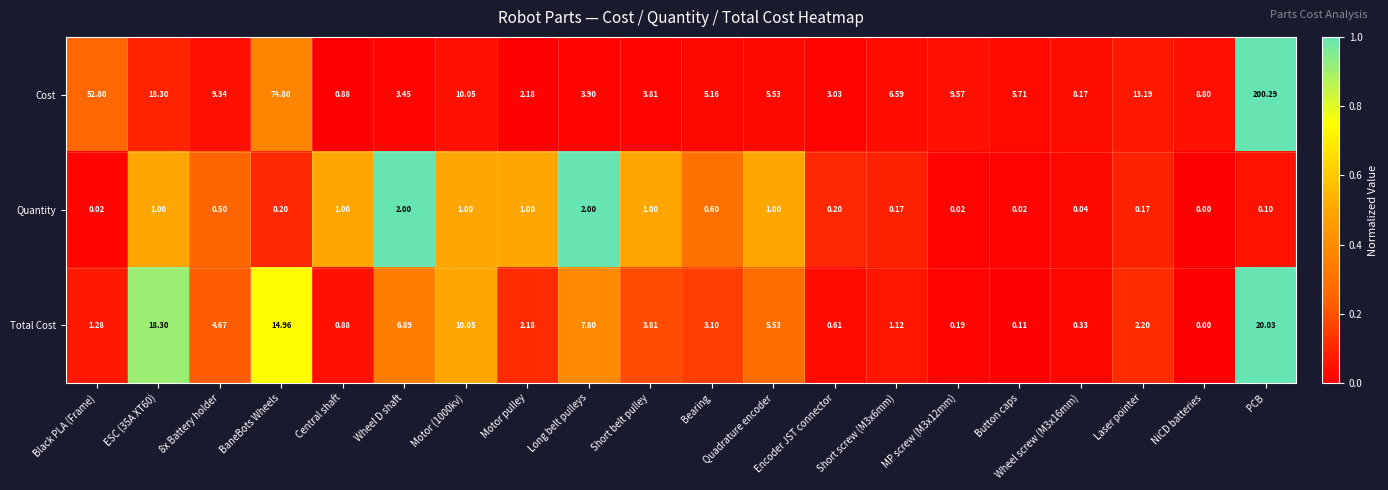

List the series in order of their peak value, lowest first.

Quantity, Total Cost, Cost